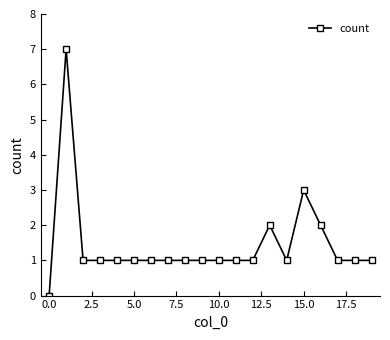

What is the value of the 4th point from the left?

1